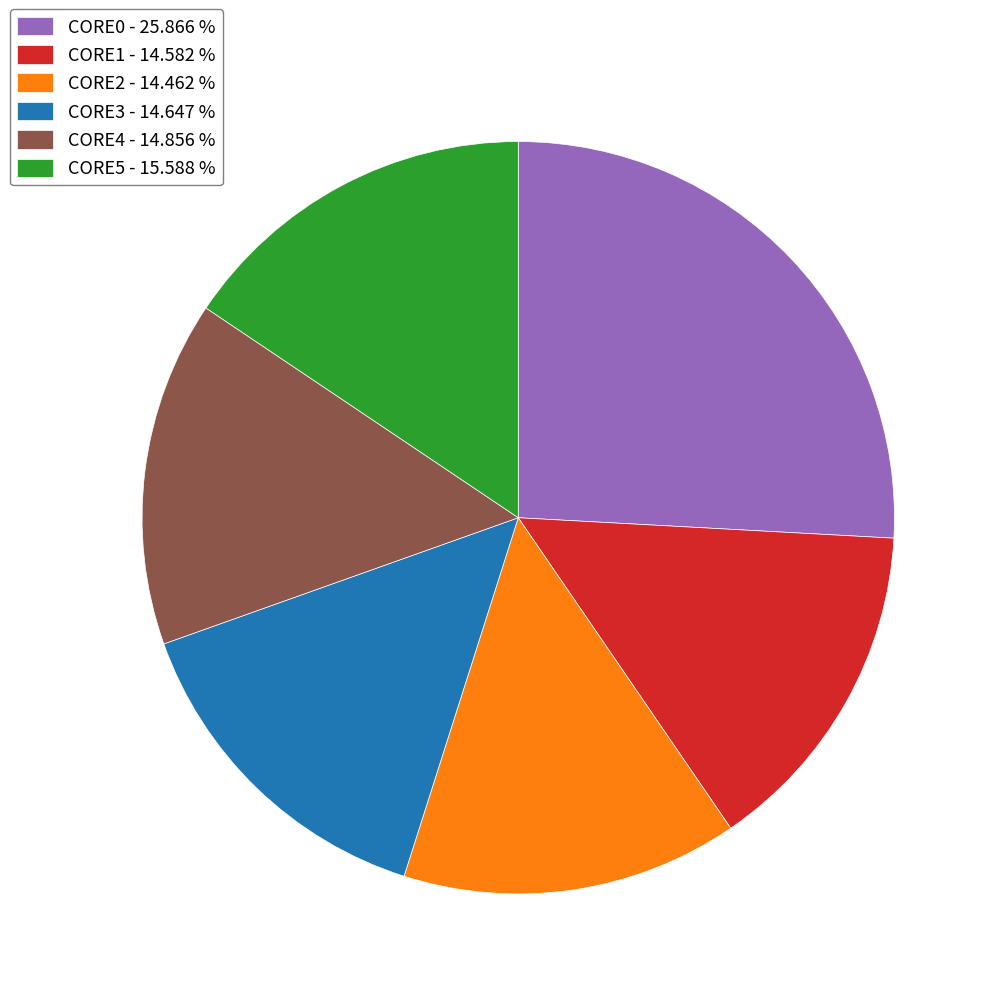

Approximately how many times larger is the value at CORE1 compared to CORE0?

0.6